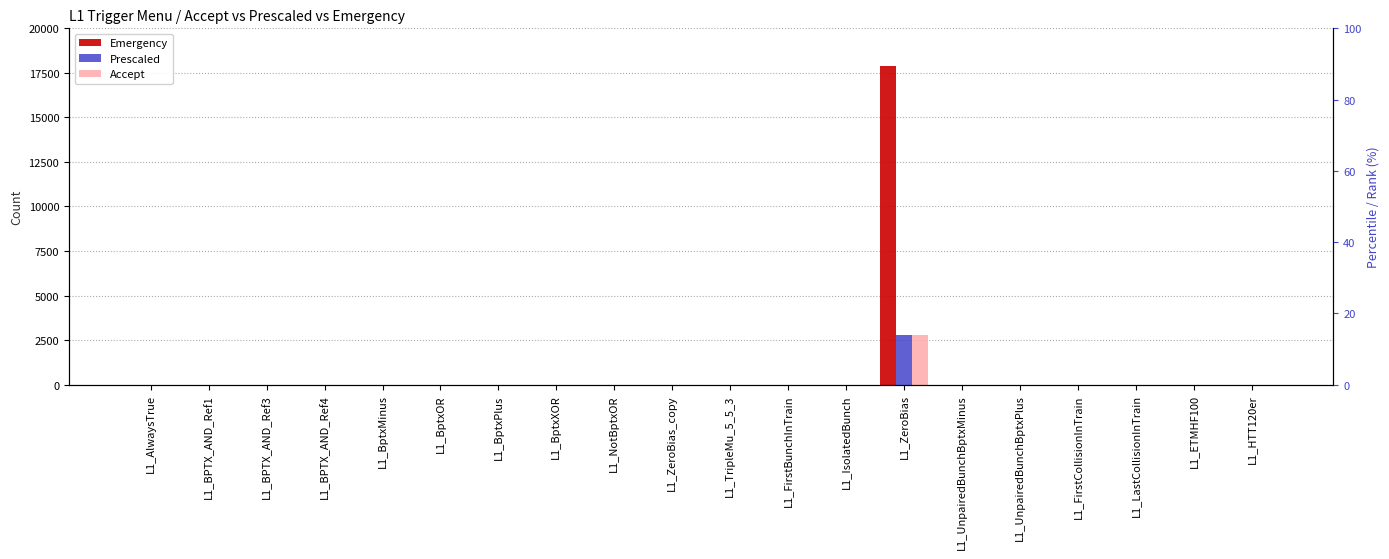

Is it true that Accept equals -1664 at L1_BptxPlus?

False